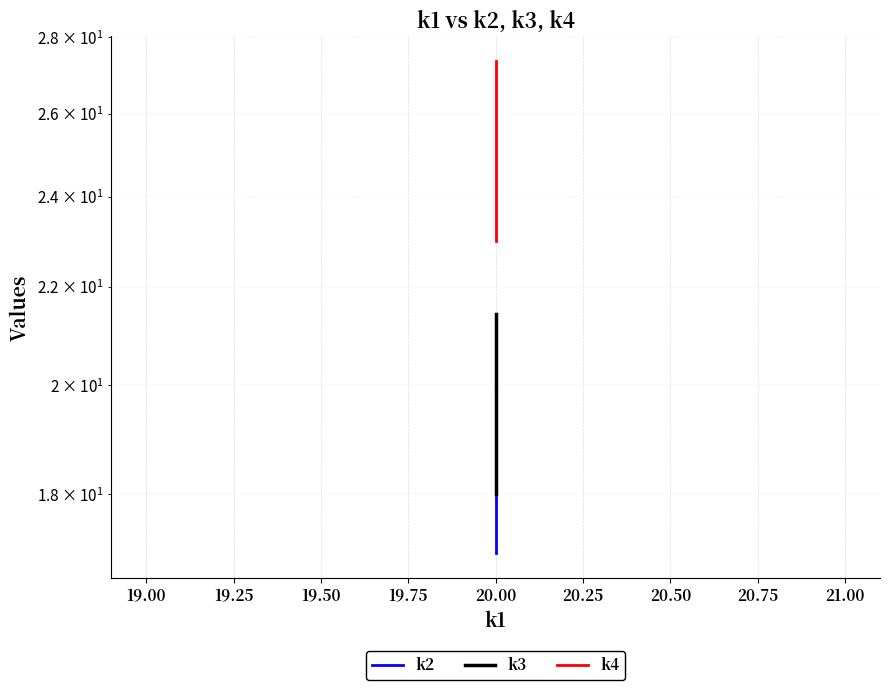

Reading left to right, extract all data points from this chart.

k2: 17.0	17.2	17.3	17.5	17.7	17.9	18.0	18.2	18.4	18.5	18.7	18.9	19.0	19.2	19.4	19.5	19.7	19.9	20.1	20.2
k3: 18.0	18.2	18.4	18.5	18.7	18.9	19.1	19.3	19.4	19.6	19.8	20.0	20.2	20.3	20.5	20.7	20.9	21.1	21.2	21.4
k4: 23.0	23.2	23.5	23.7	23.9	24.2	24.4	24.6	24.8	25.1	25.3	25.5	25.8	26.0	26.2	26.4	26.7	26.9	27.1	27.4